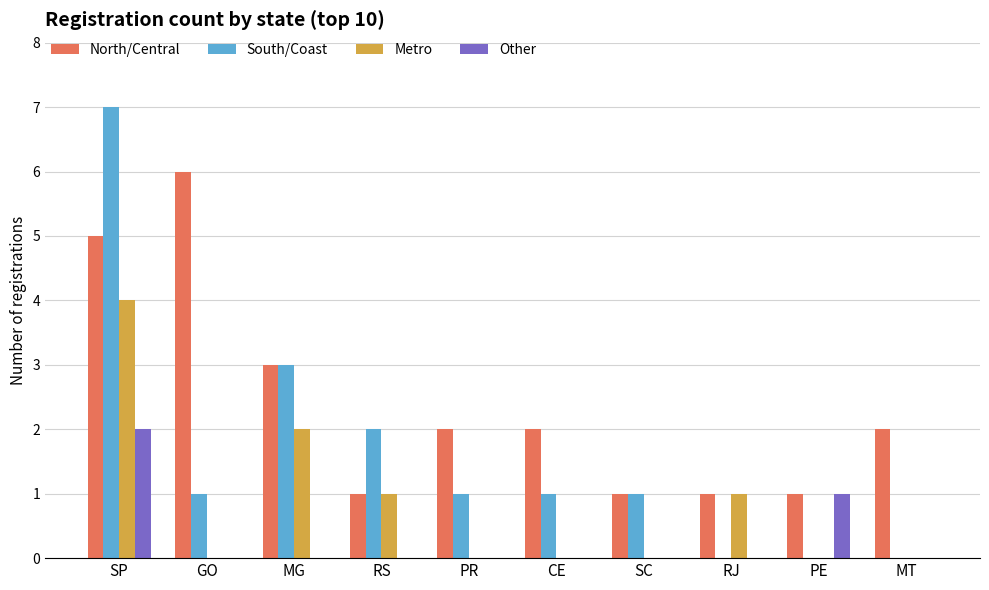

What value does the South/Coast series have at SP?

7